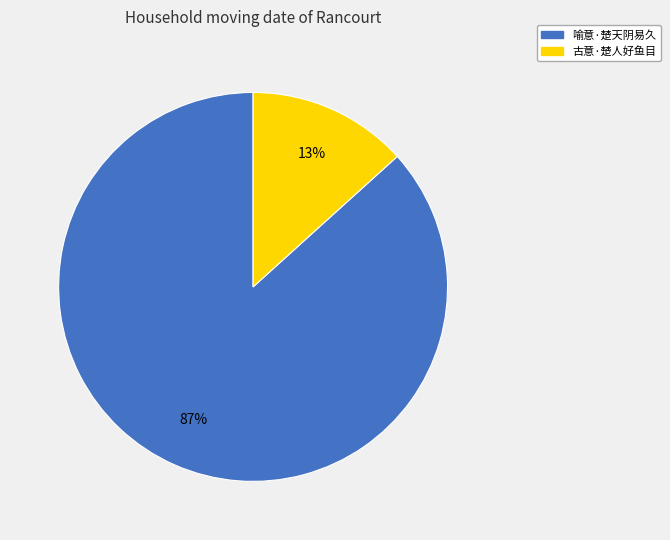

To the nearest percent, what portion does 喻意·楚天阴易久 represent?

87%